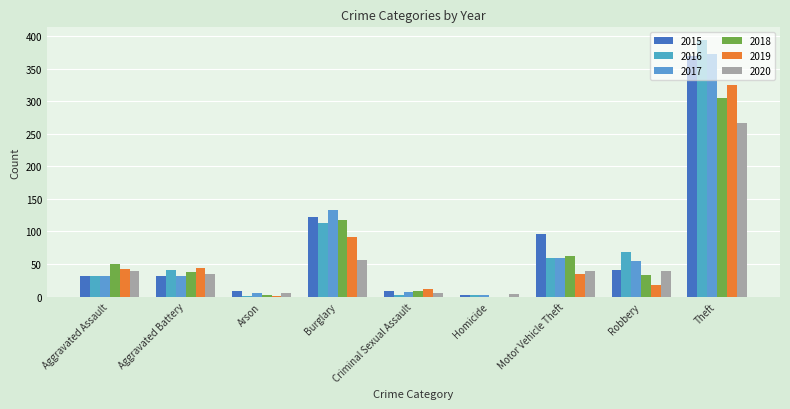

At which label is 2017 closest to 187?

Burglary